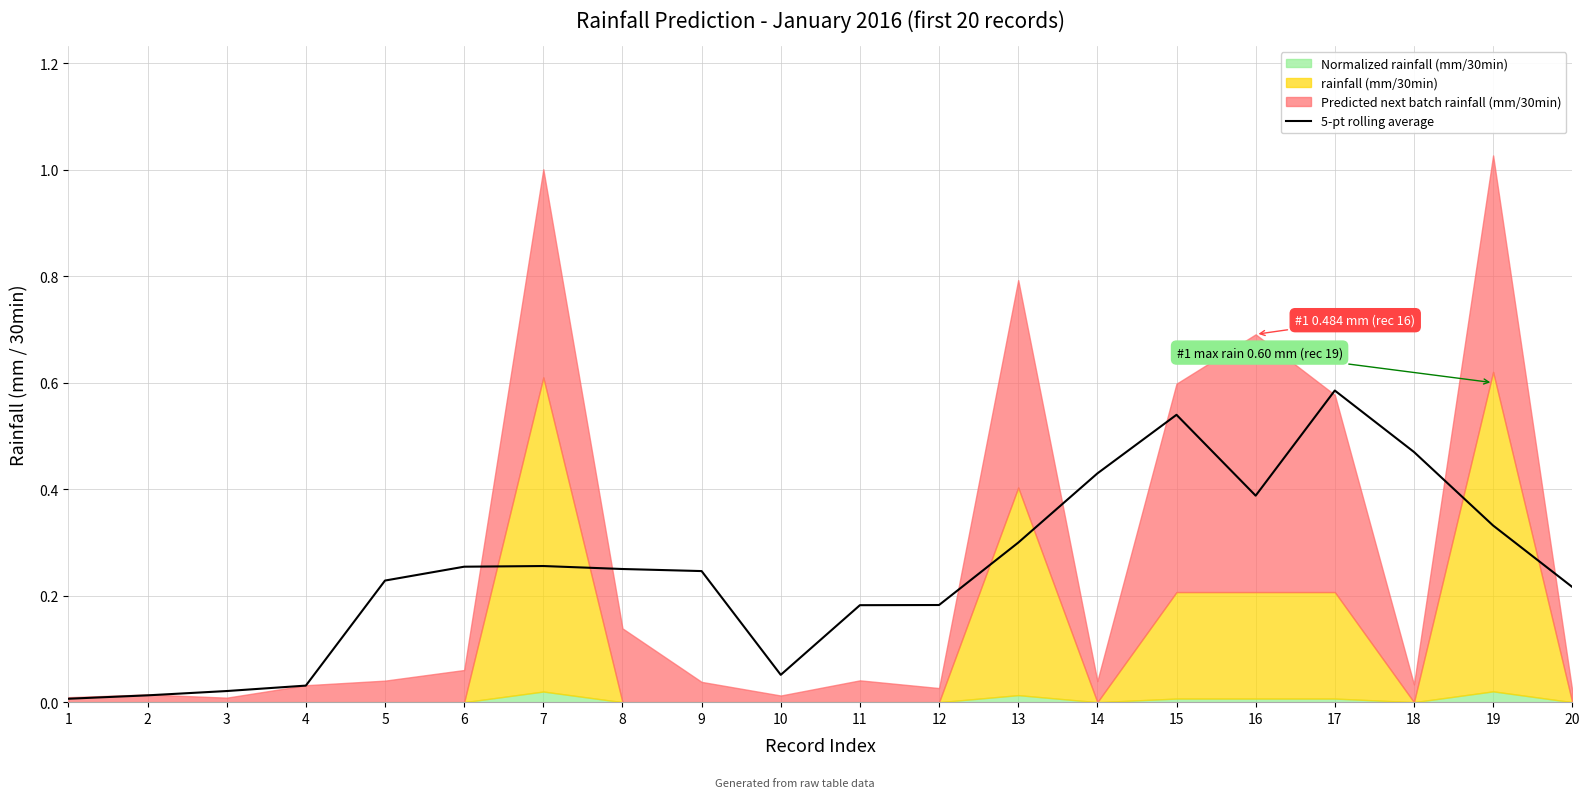

Reading left to right, what are all the values shown in this chart?

1=0.0	2=0.0	3=0.0	4=0.0	5=0.2	6=0.3	7=0.3	8=0.3	9=0.2	10=0.1	11=0.2	12=0.2	13=0.3	14=0.4	15=0.5	16=0.4	17=0.6	18=0.5	19=0.3	20=0.2